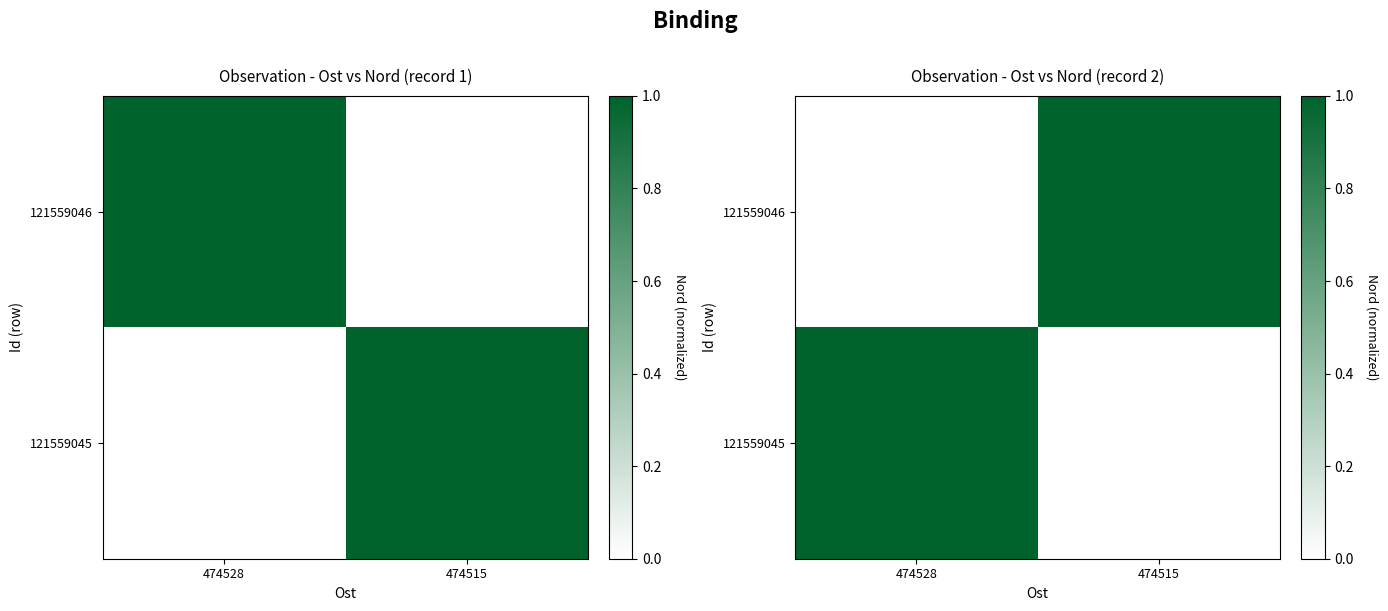

How many values in 121559045 are above zero?

1